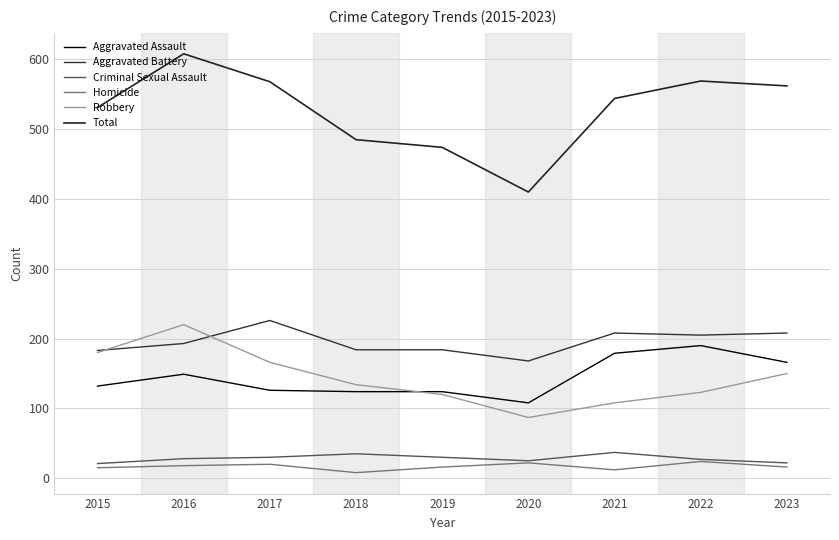

The Criminal Sexual Assault series shows 21 at 2015. True or false?

True